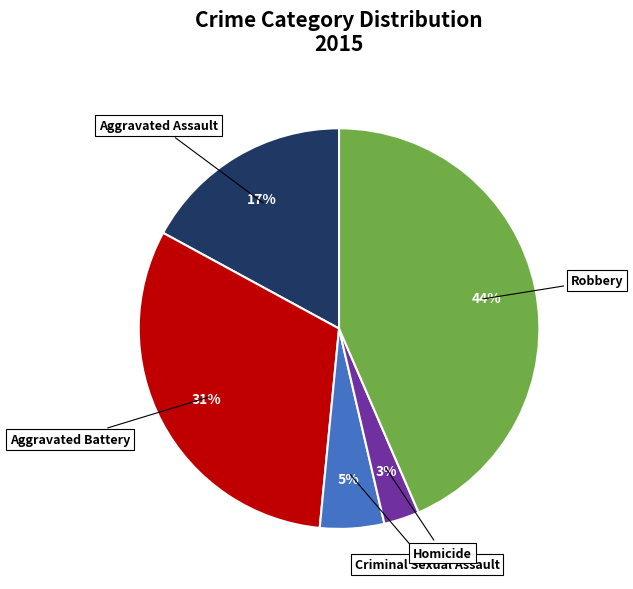

To the nearest percent, what is the difference between the largest and smallest slice percentages?

41%